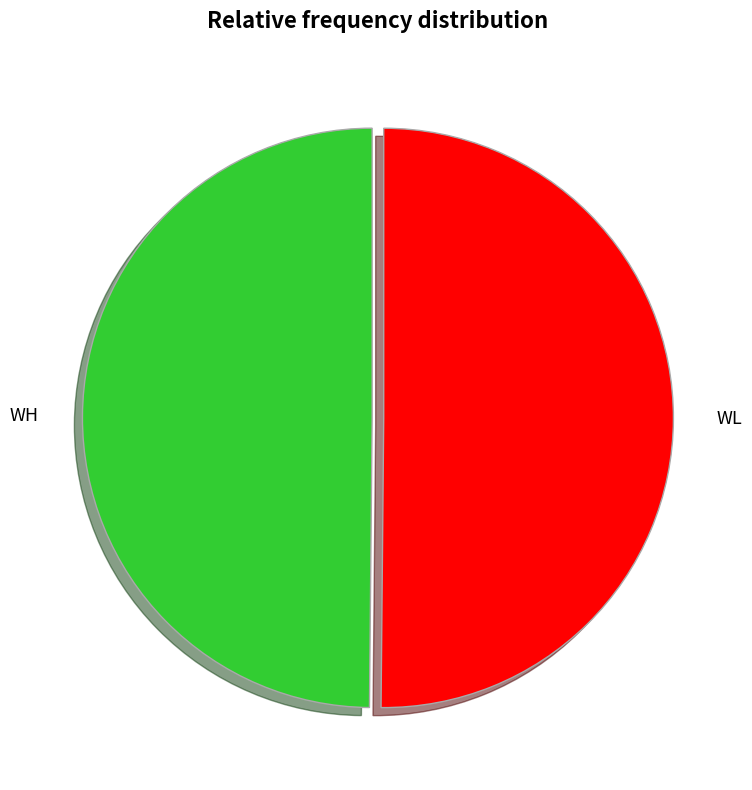

Is it true that WL is 50% of the pie?

True